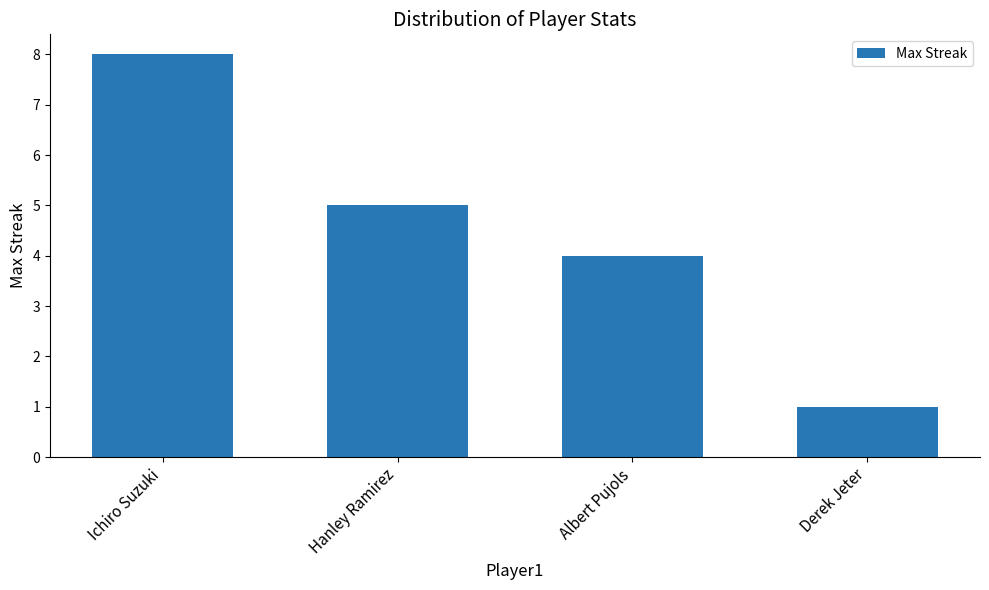

Rank the categories by value from lowest to highest.

Derek Jeter, Albert Pujols, Hanley Ramirez, Ichiro Suzuki